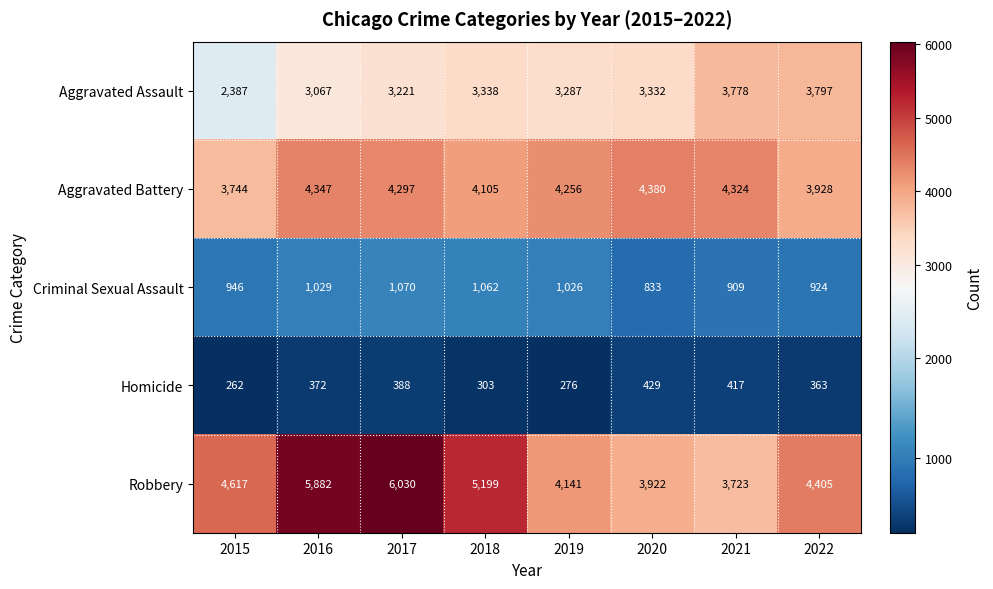

How many values in the Homicide series are below 372?

4